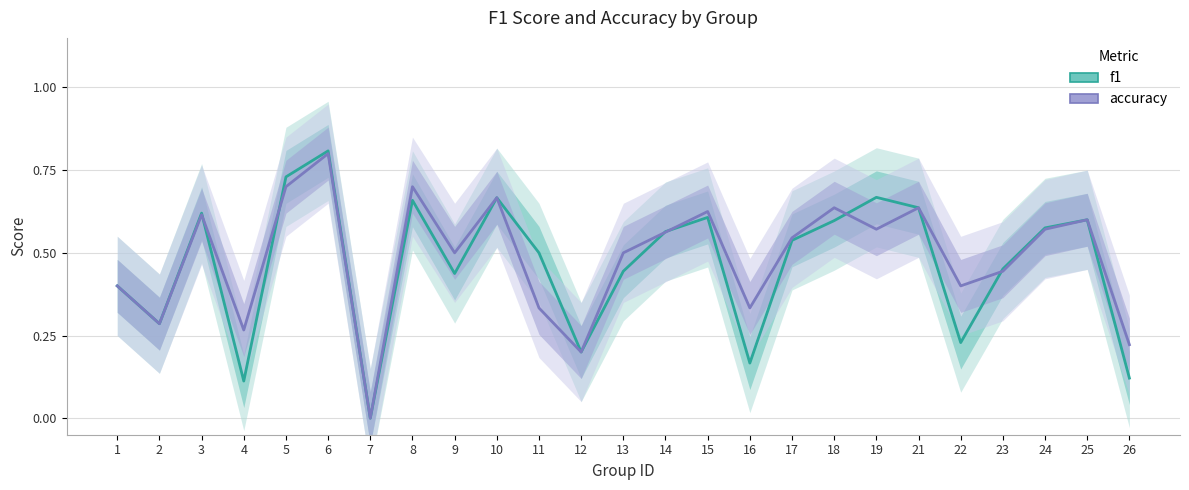

What value does the accuracy series have at 10?

0.7